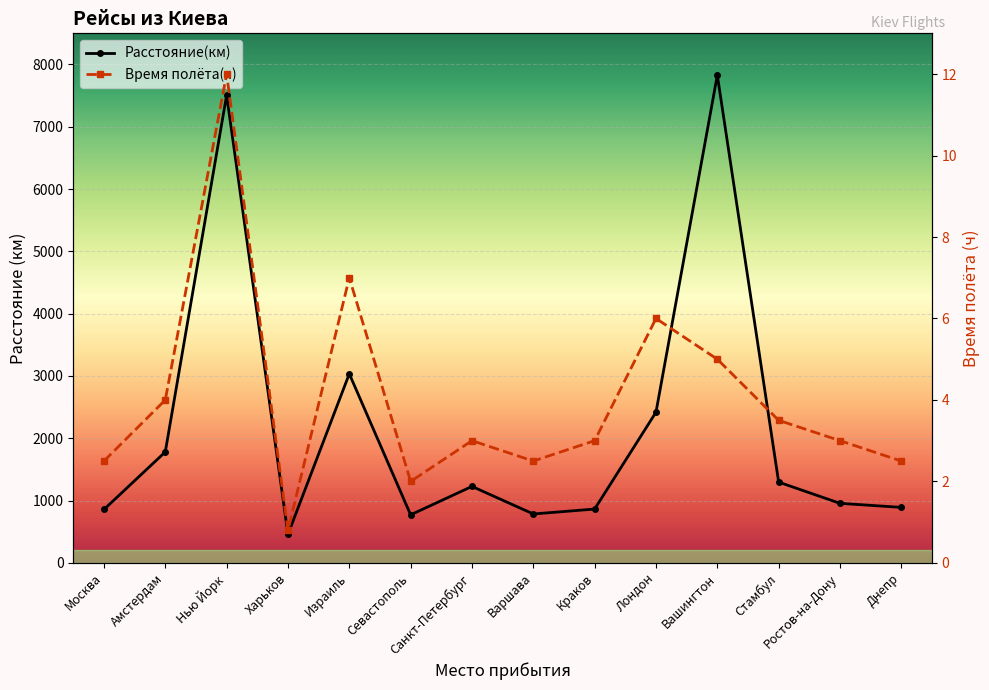

Is it true that Расстояние(км) equals 771.4 at Севастополь?

True